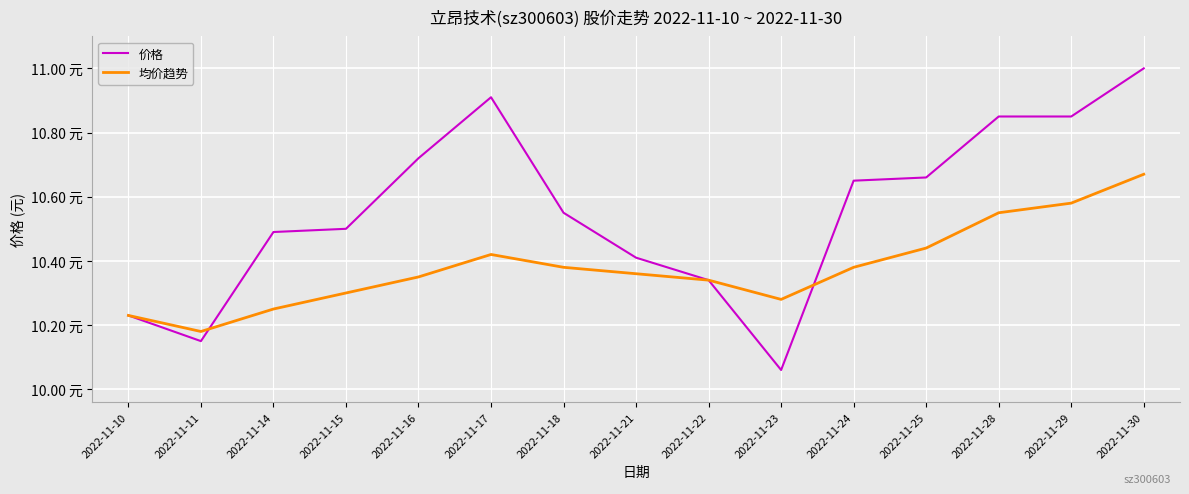

Which series has the largest total across all categories?

价格